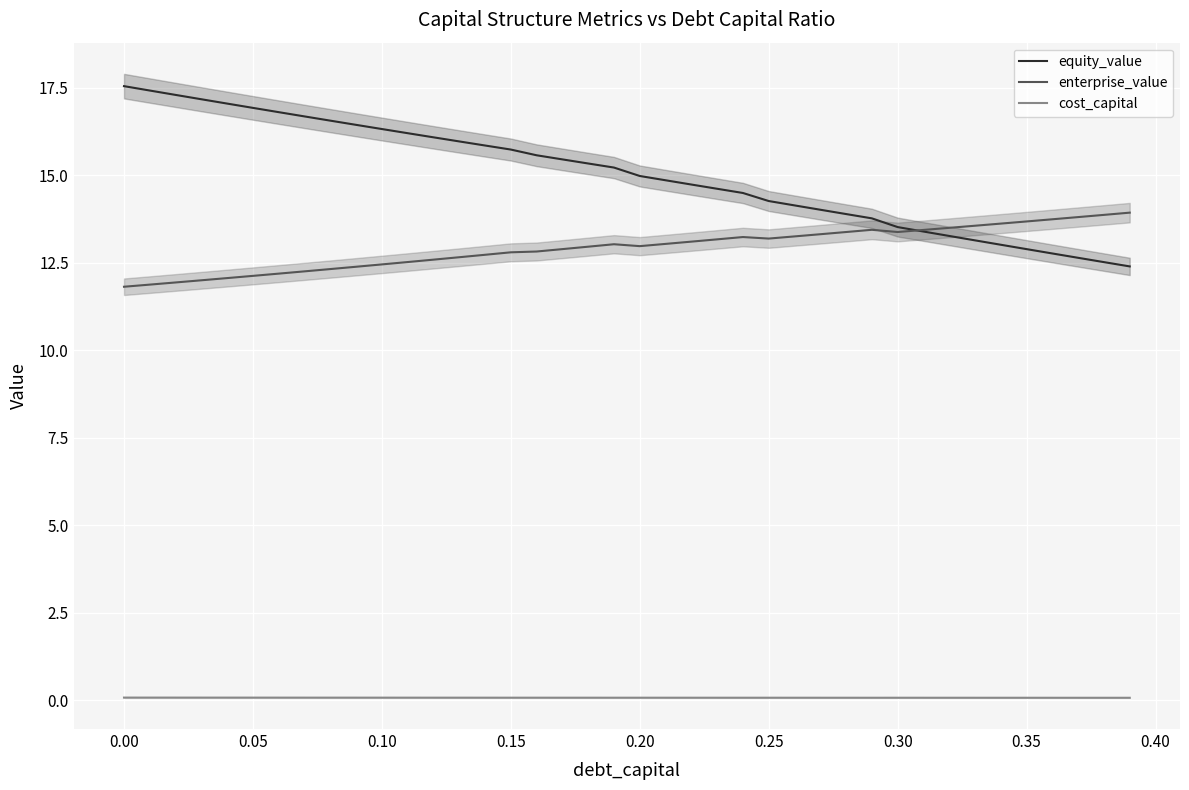

True or false: cost_capital and equity_value cross at least once.

False